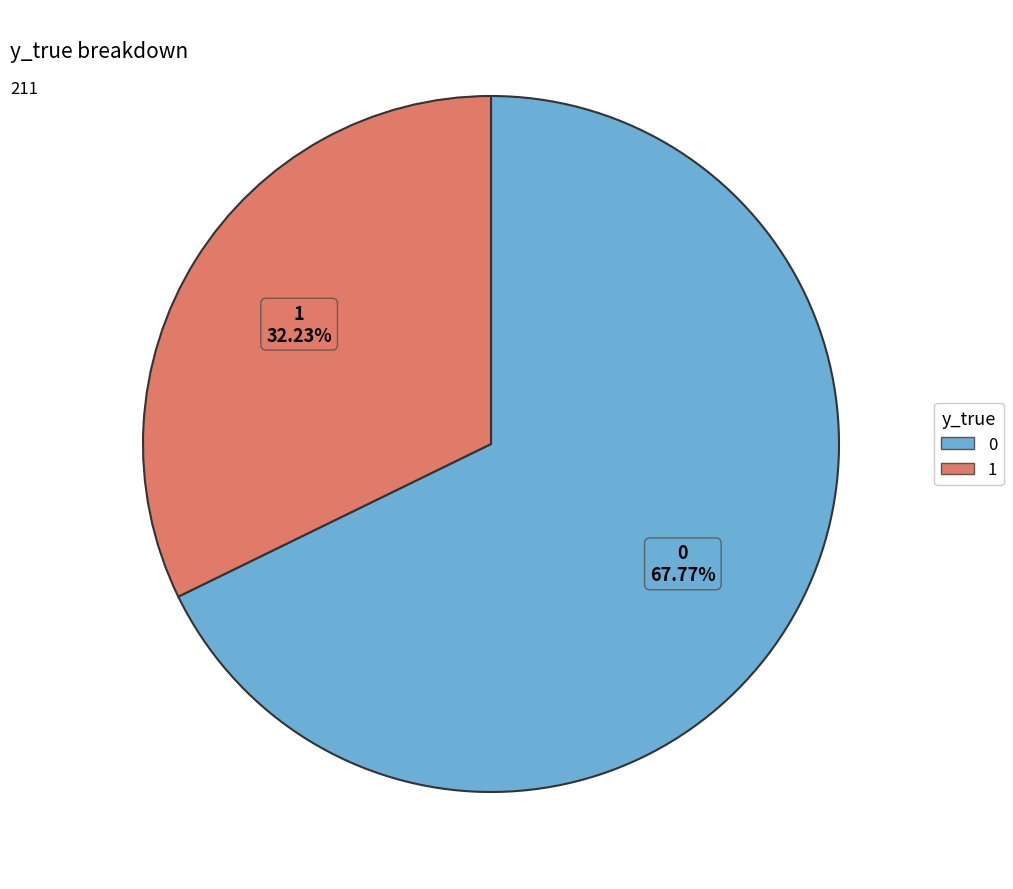

How many slices are in this pie chart?

2